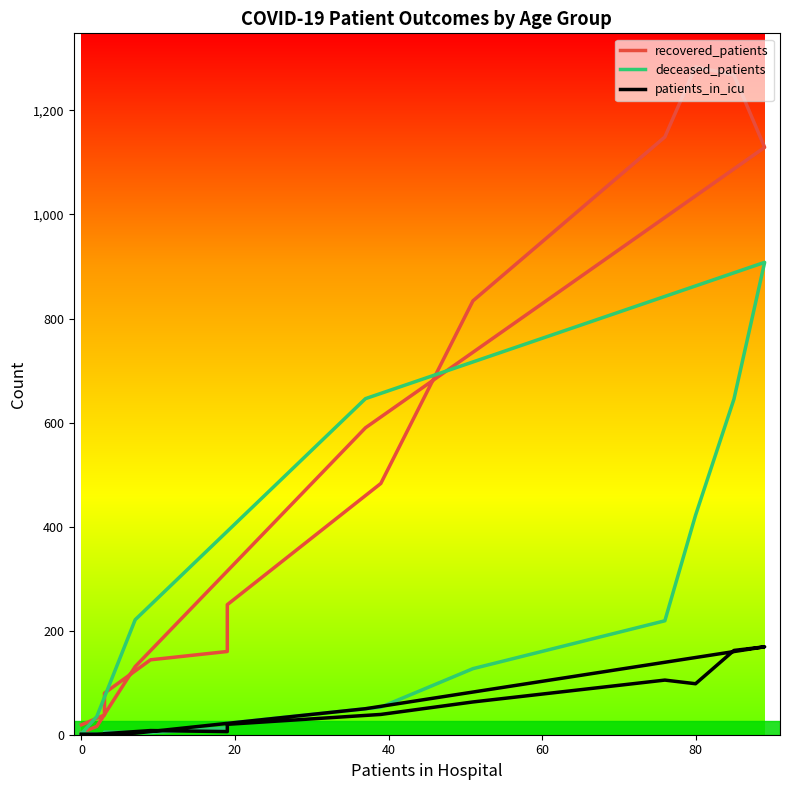

Reading right to left, transcribe all the data shown in this chart.

recovered_patients: 4	16	131	590	1129	1268	1284	1149	834	483	250	160	144	80	38	19
deceased_patients: 2	35	221	646	908	645	422	219	127	53	22	13	4	5	0	3
patients_in_icu: 0	0	3	50	169	162	98	105	63	39	20	6	8	2	1	1